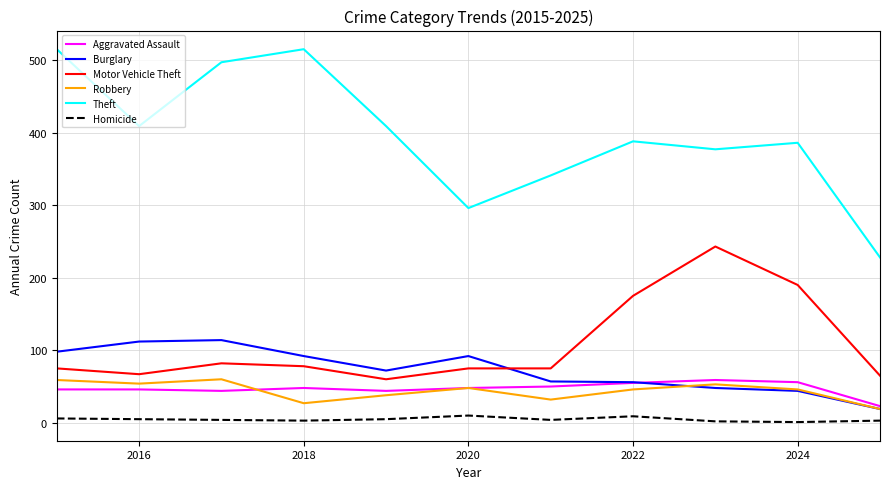

What is the greatest value displayed?

515